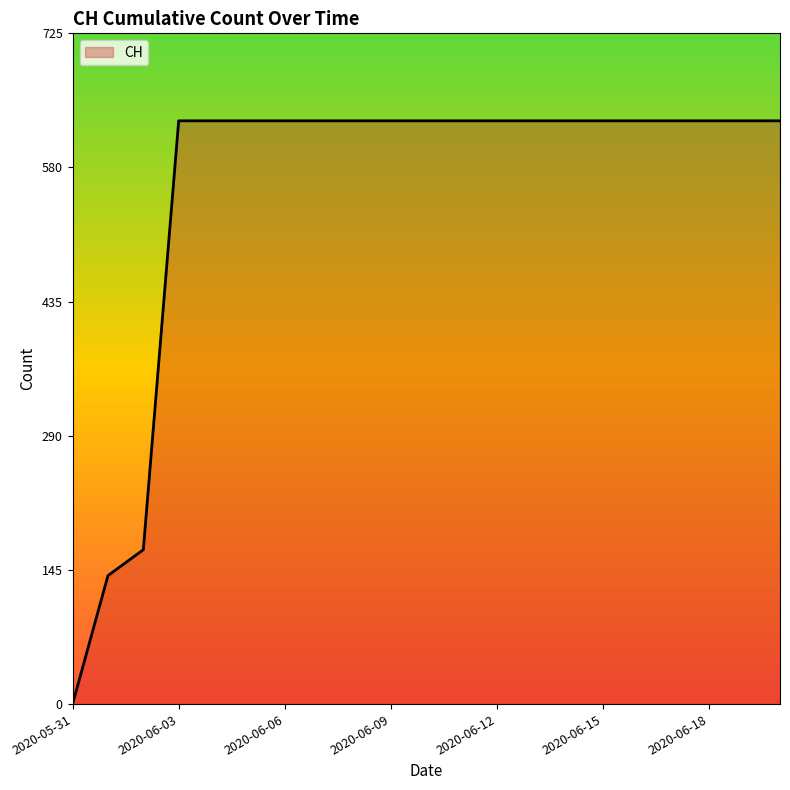

What is the greatest value displayed?

631